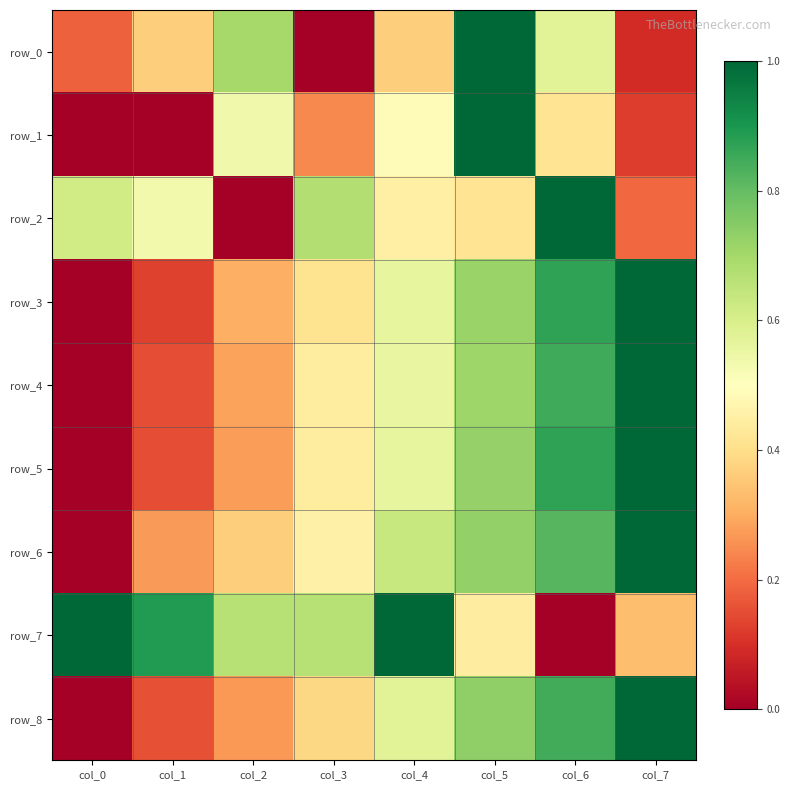

What is the sum of the row_3 values at col_6 and col_4?

1.4